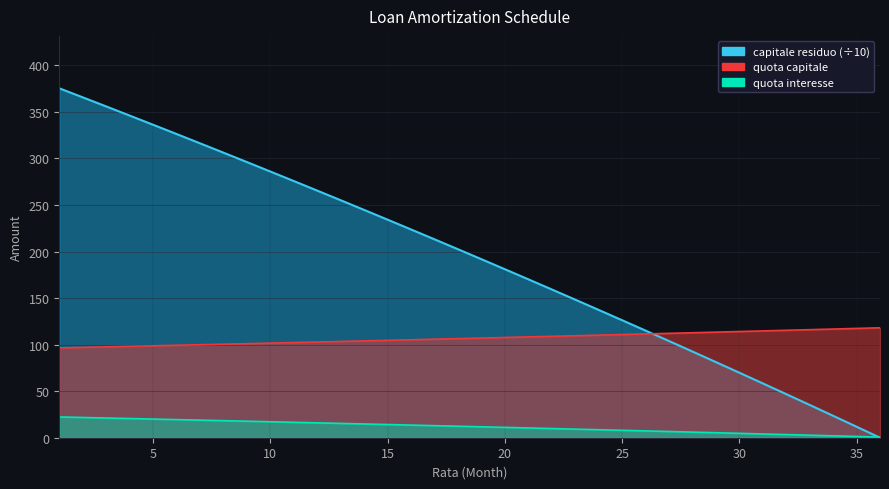

Where is quota interesse nearest to the value 107?

19